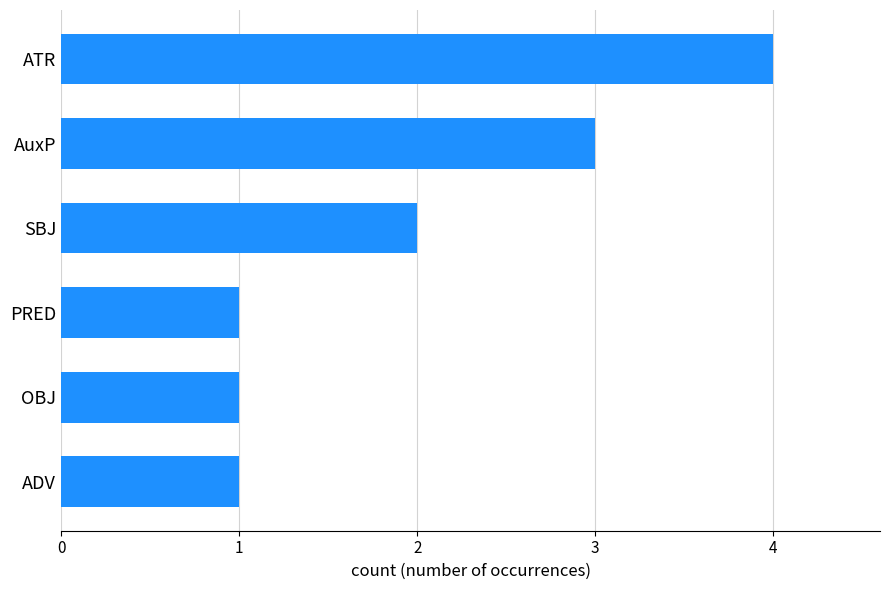

What is the greatest value displayed?

4